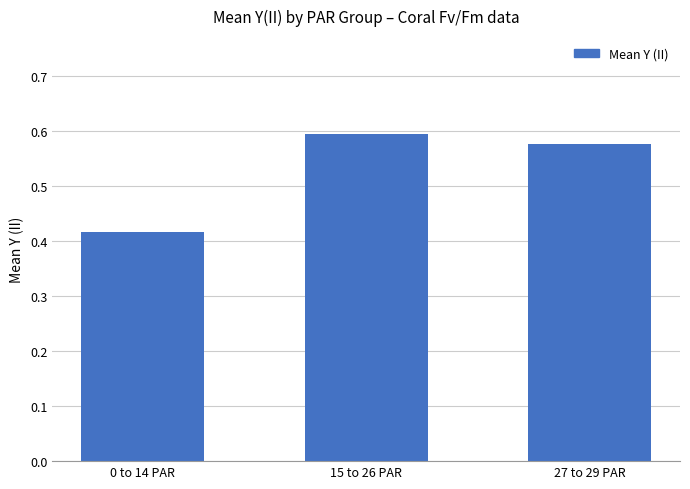

Which category has the highest value across all series?

15 to 26 PAR